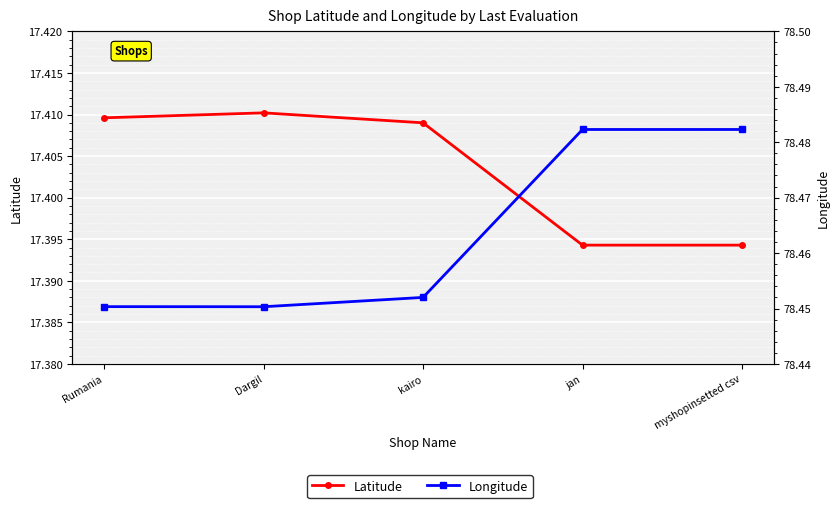

How many lines are shown in the chart?

2